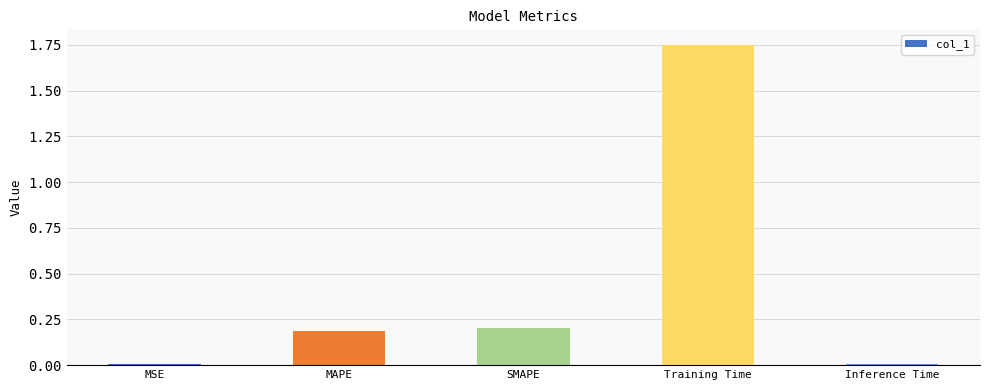

Which category has the highest value across all series?

Training Time